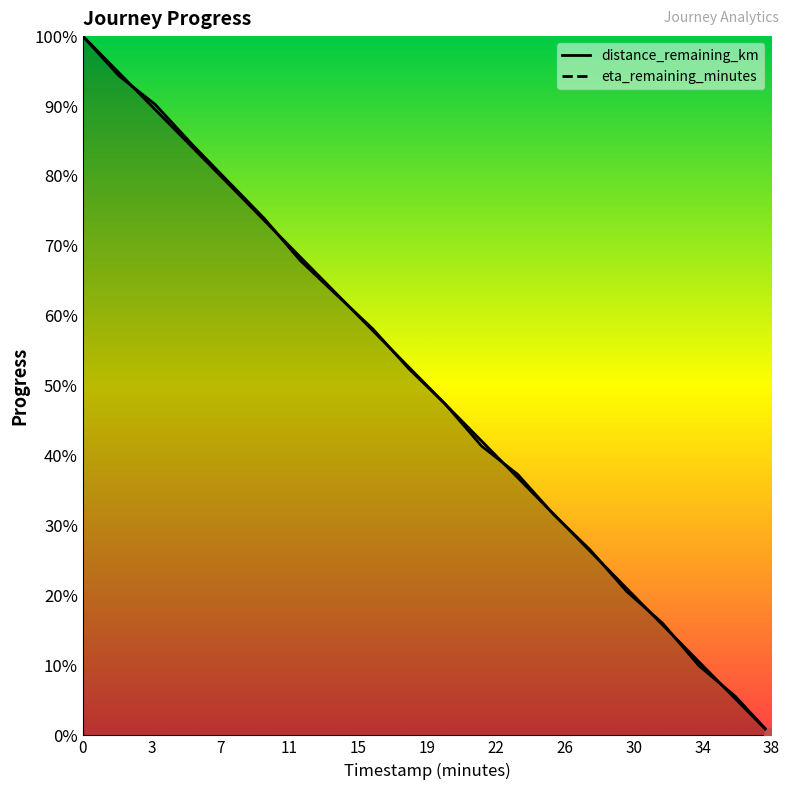

Which series has the largest total across all categories?

distance_remaining_km